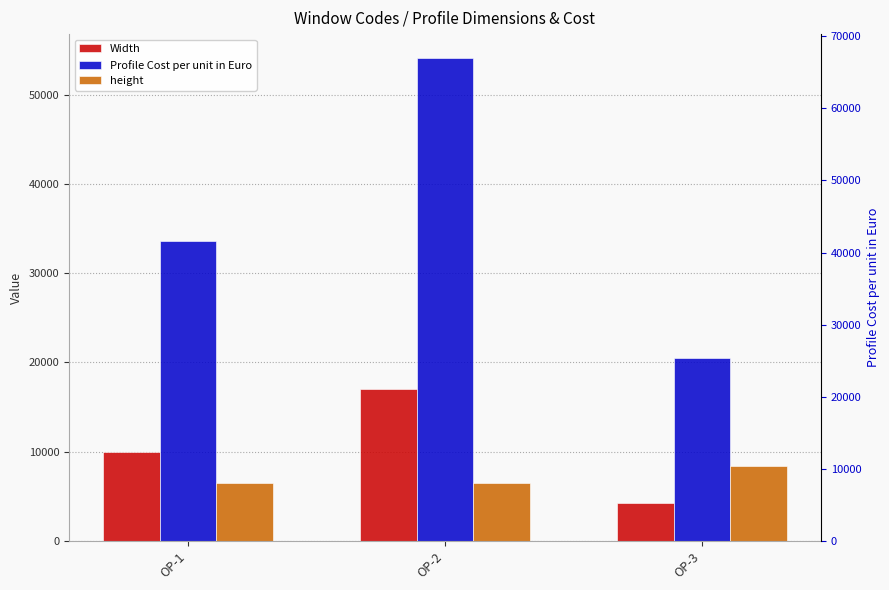

At which category is the sum across all series the highest?

OP-2